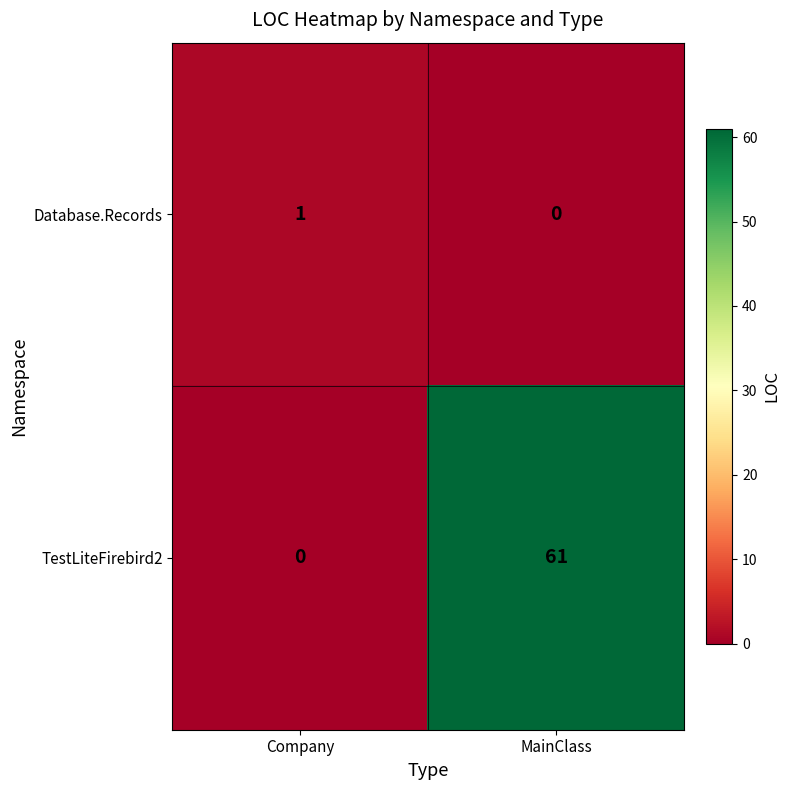

What is the sum of the TestLiteFirebird2 values at MainClass and Company?

61